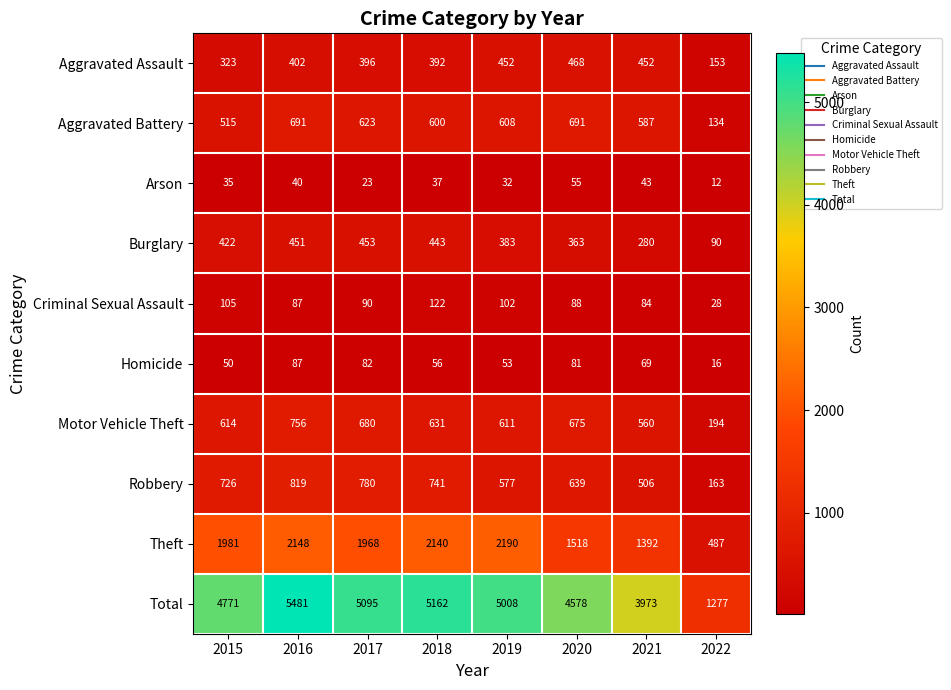

How many data points in Criminal Sexual Assault are less than 90?

4